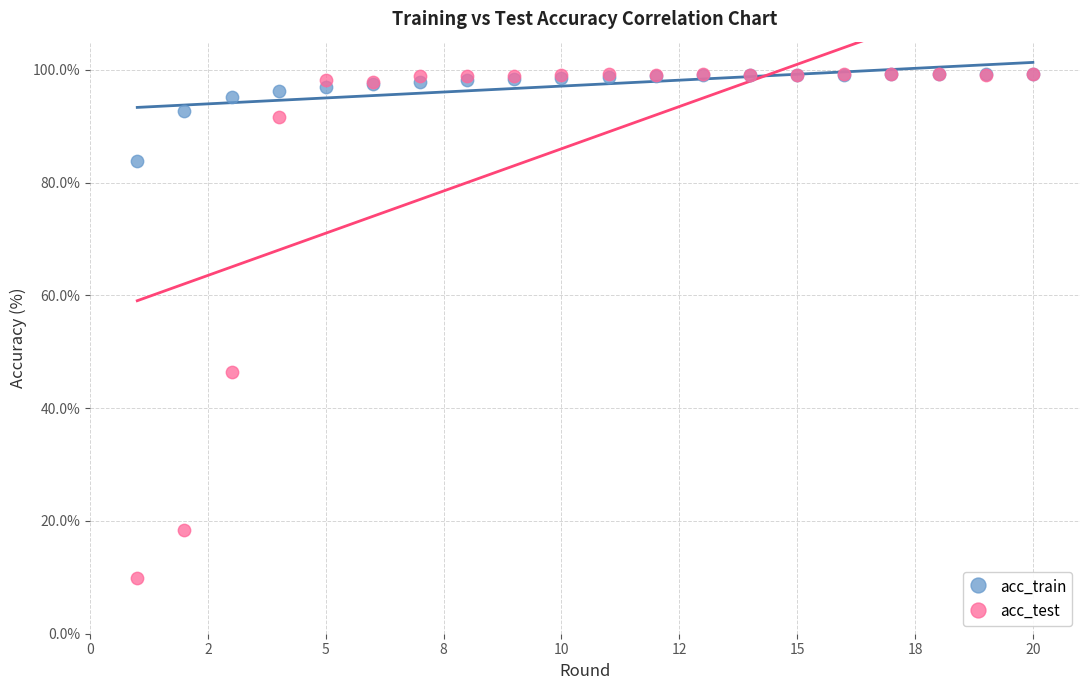

Which series contains the lowest Y value?

acc_test